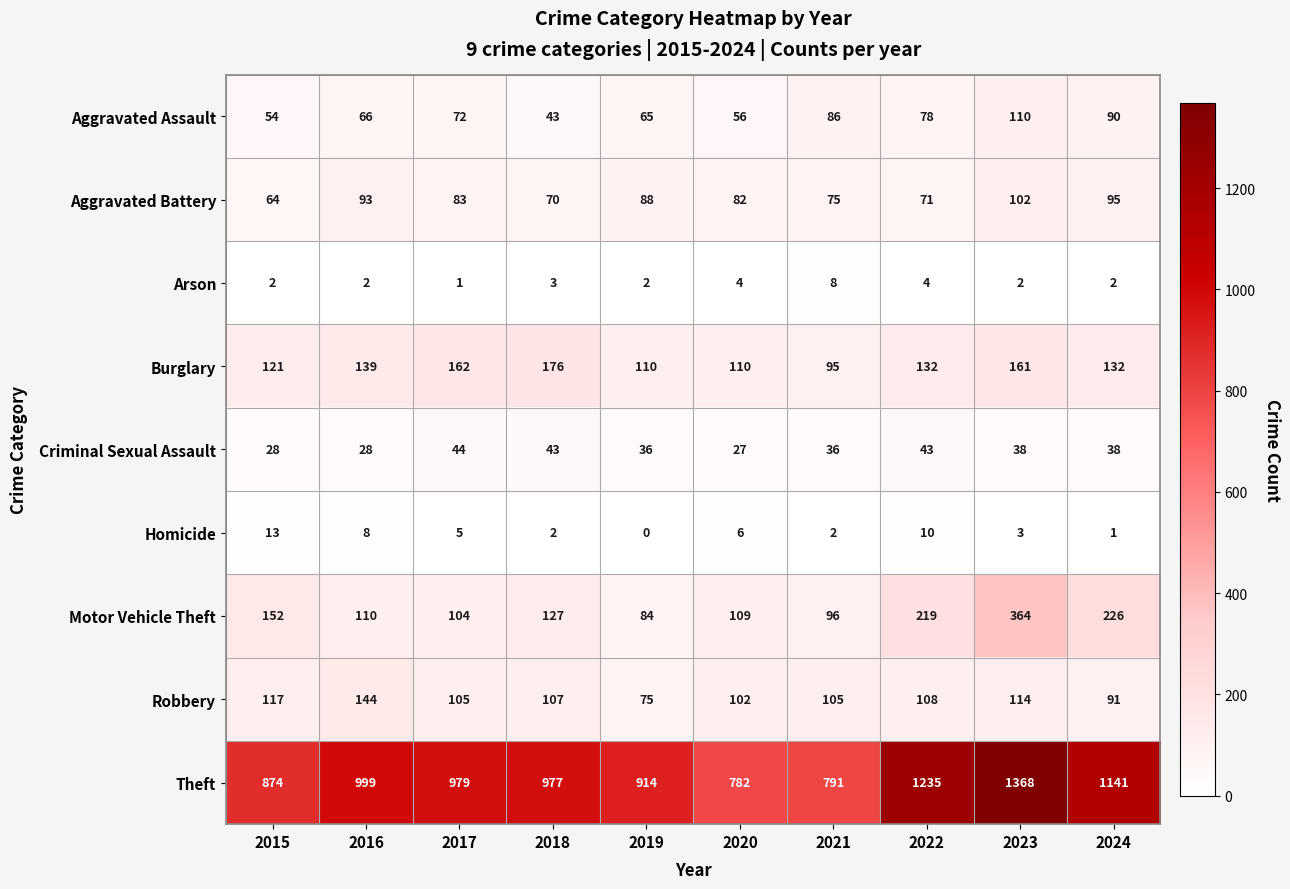

How many data points does each series have?

10